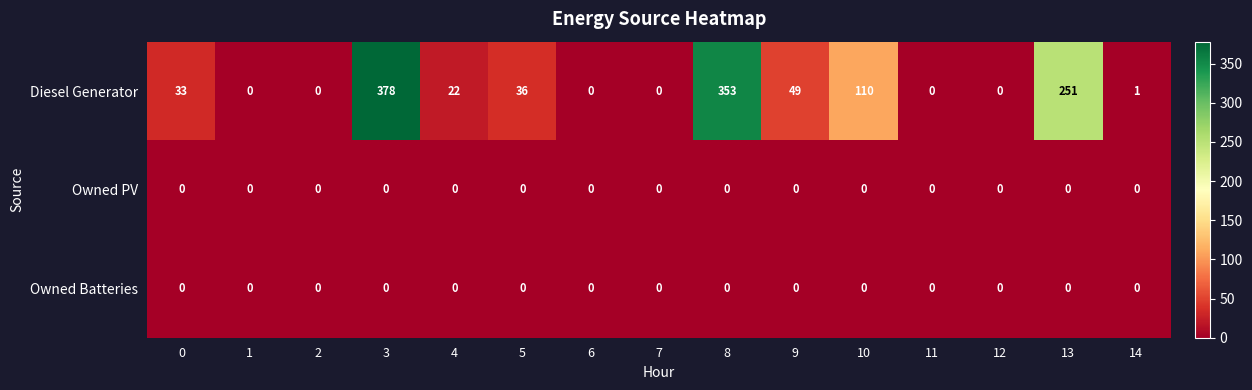

At which category is the sum across all series the highest?

3